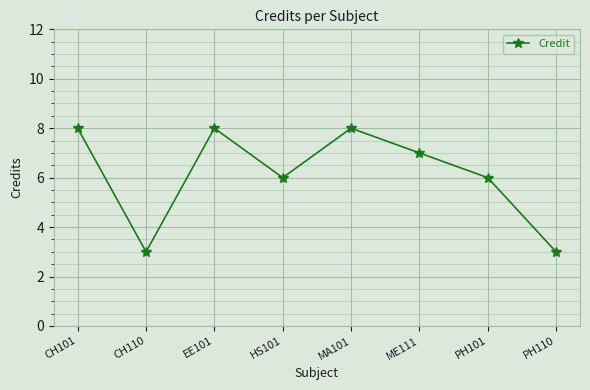

What is the smallest value displayed?

3